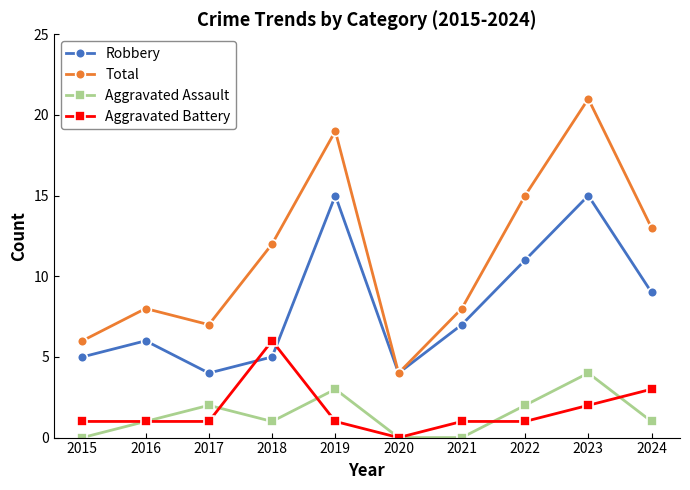

What is the greatest value displayed?

21